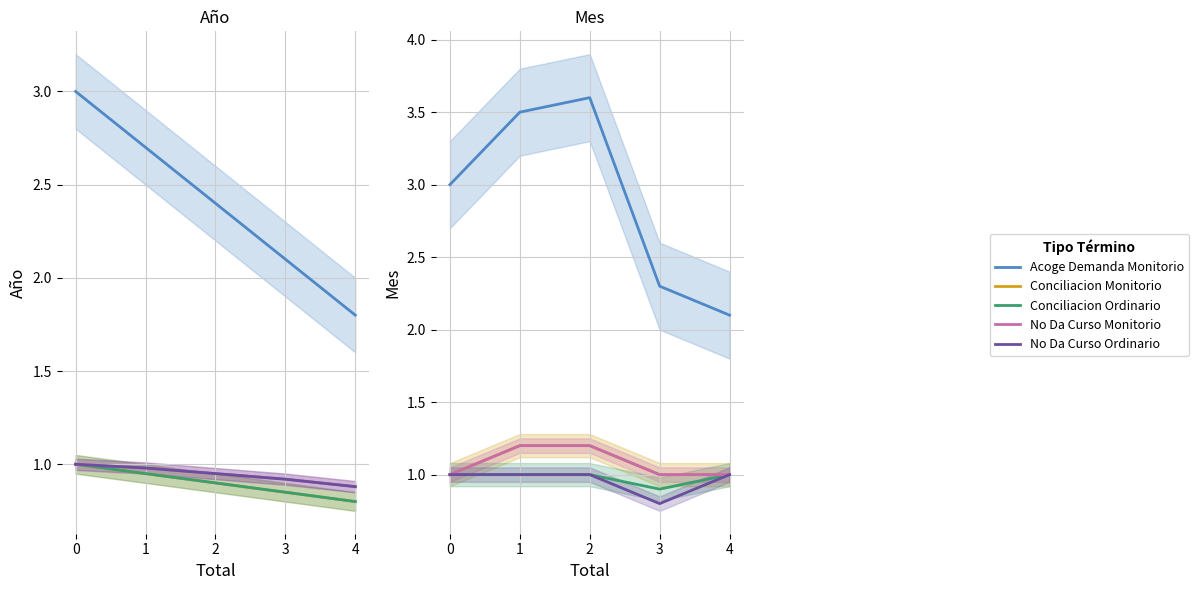

List the series in order of their peak value, highest first.

Acoge Demanda Monitorio, Conciliacion Monitorio, No Da Curso Monitorio, Conciliacion Ordinario, No Da Curso Ordinario